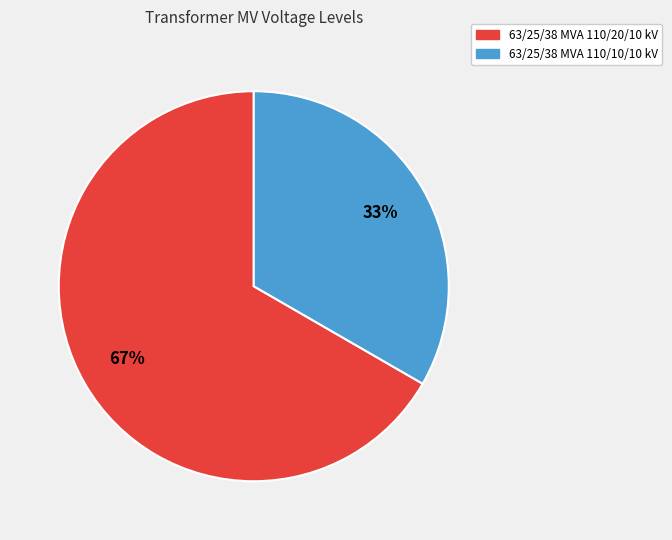

Does 63/25/38 MVA 110/10/10 kV represent more than half of the total?

No